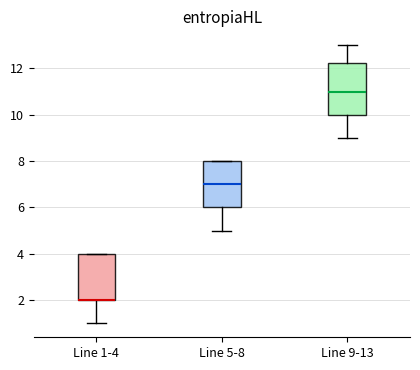

Reading left to right, transcribe this box plot: for each box, give where its median line is, the range the box spans, and where its two whiskers end, as read against the y-axis. The values are not printed on the chart, so give them approximately, as read against the axis.

Line 1-4: median 2.0 (drawn on the box's lower edge), box 2.0 to 4.0, whiskers 1.0 to 4.0
Line 5-8: median 7.0, box 6.0 to 8.0, whiskers 5.0 to 8.0
Line 9-13: median 11.0, box 10.0 to 12.2, whiskers 9.0 to 13.0